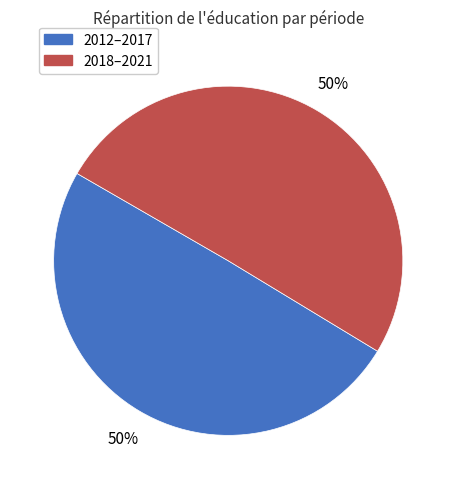

To the nearest percent, what is the average slice percentage?

50%